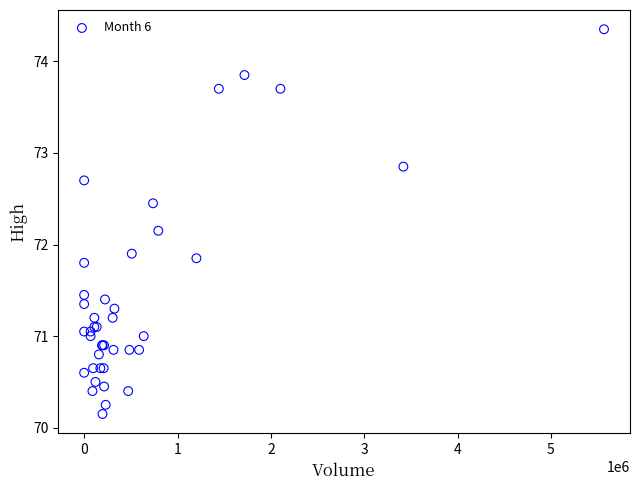

What Y value in the scatter plot is closest to 72?

71.9